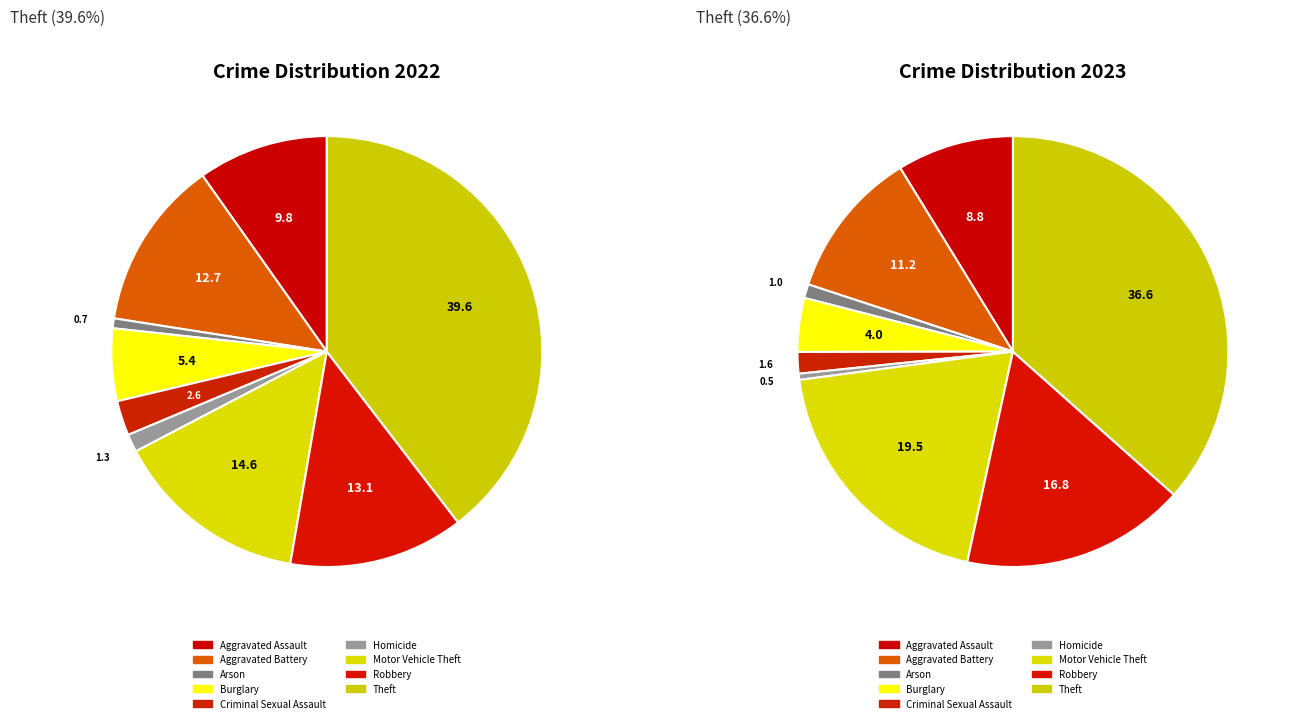

Rank the series by their maximum value, from lowest to highest.

2023, 2022